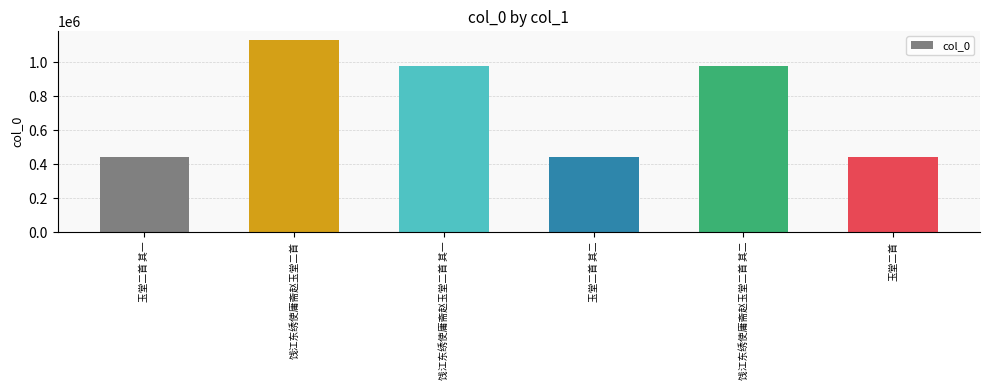

Between 饯江东绣使庸斋赵玉堂二首 and 玉堂二首, which is larger?

饯江东绣使庸斋赵玉堂二首